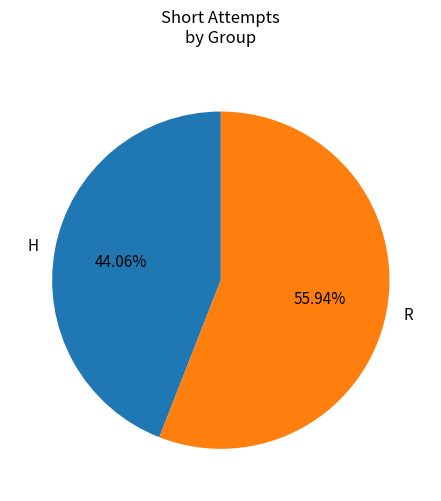

To the nearest percent, what is the combined percentage of H and R?

100%